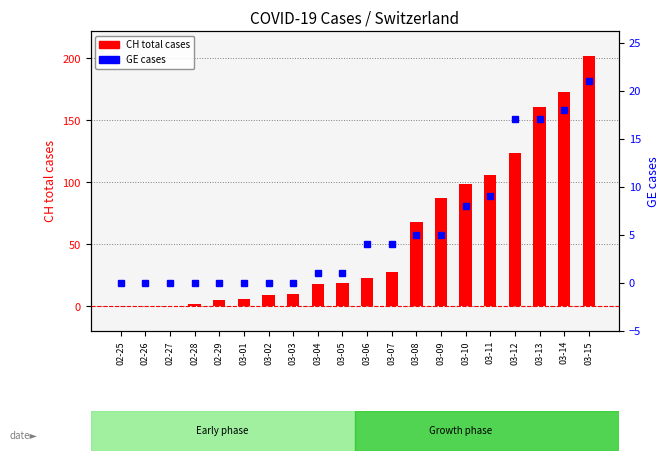

Which series changed the most between 03-09 and 03-12?

CH